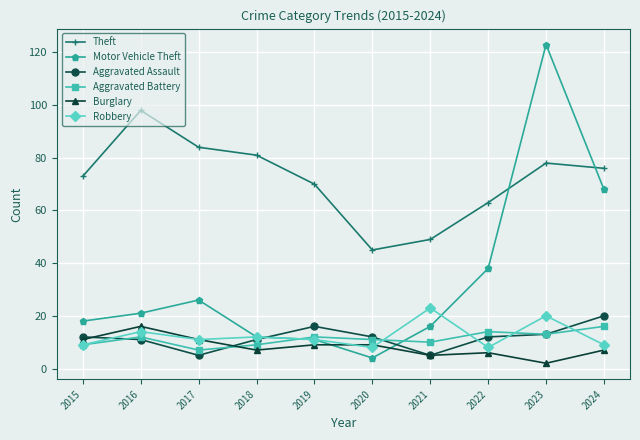

True or false: Aggravated Battery has a value of 5 at 2023.

False